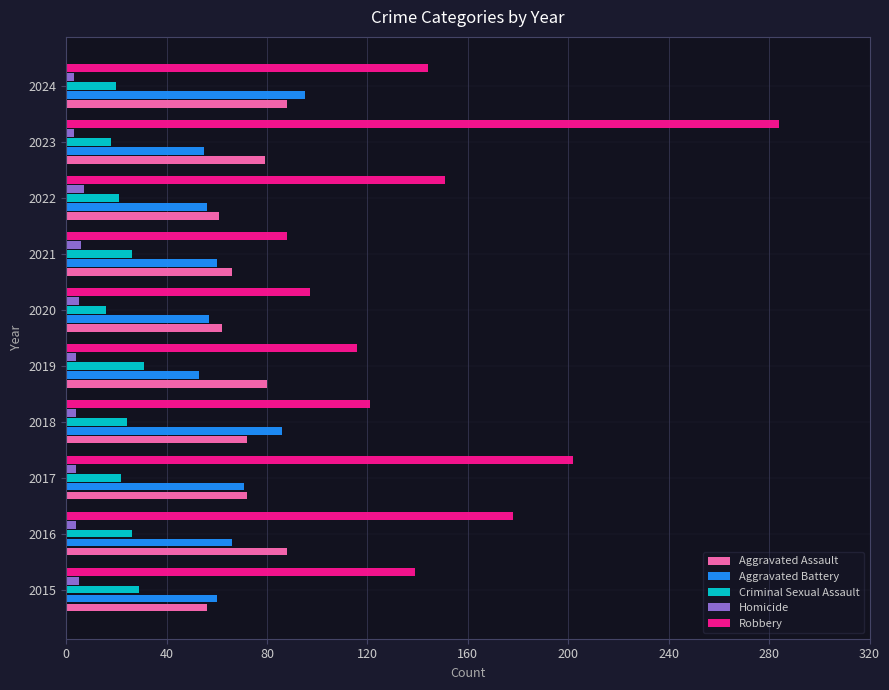

What is the difference between the maximum and second lowest values in the Aggravated Battery series?

40